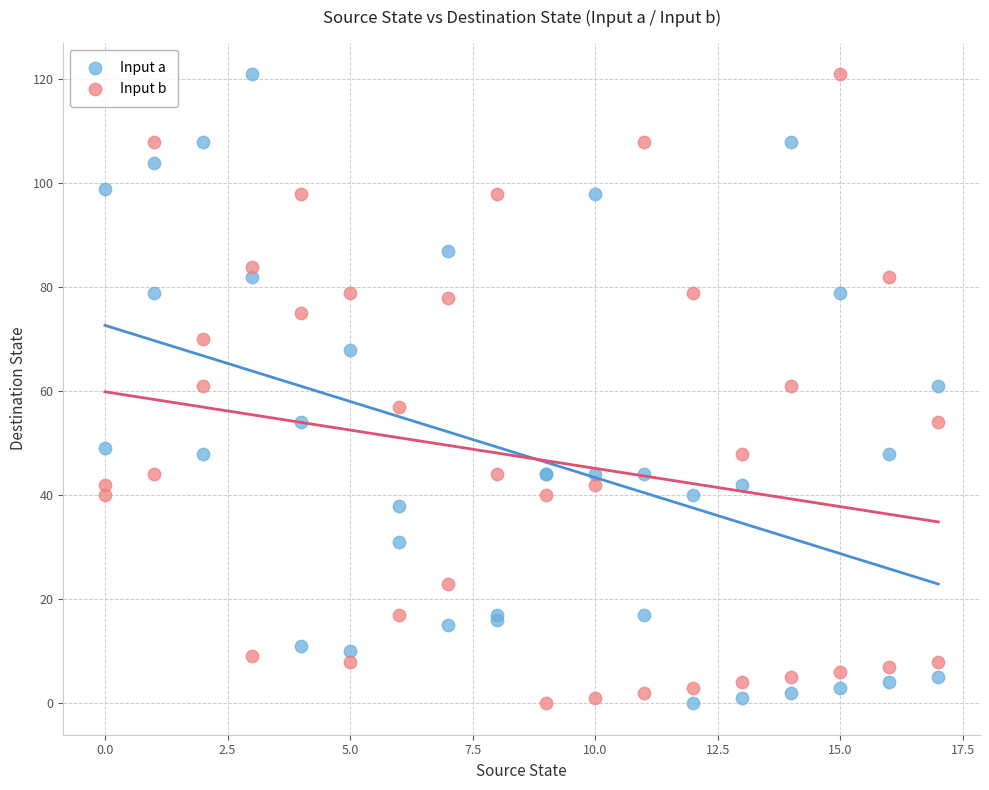

What is the X range (max minus min) for the scatter plot?

17